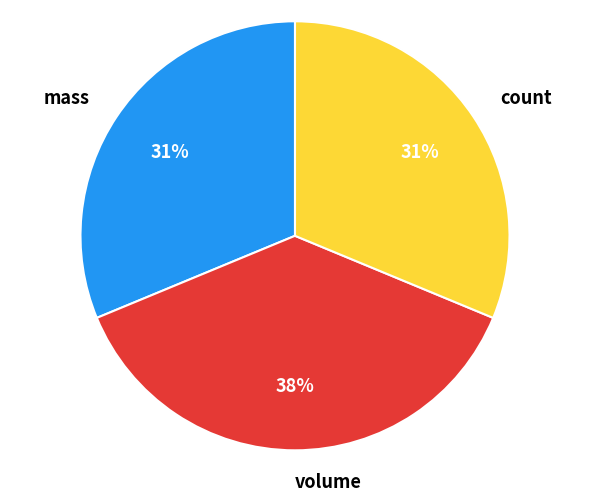

What is the ratio of the value at count to the value at mass?

1.0